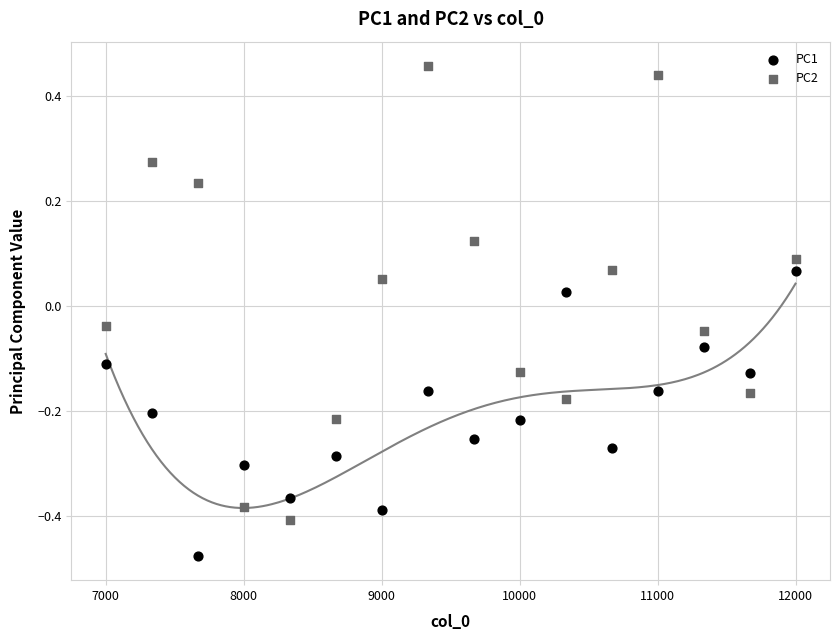

What are all the series names shown in the legend?

PC1, PC2